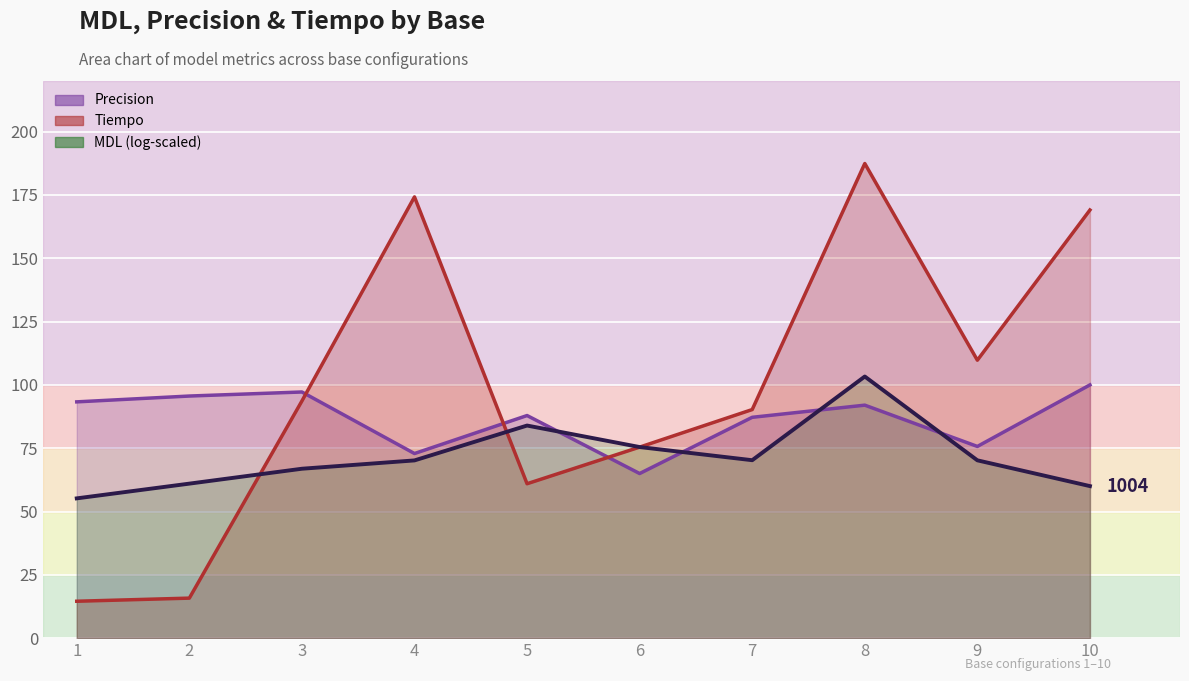

At which label is Precision closest to 82?

7